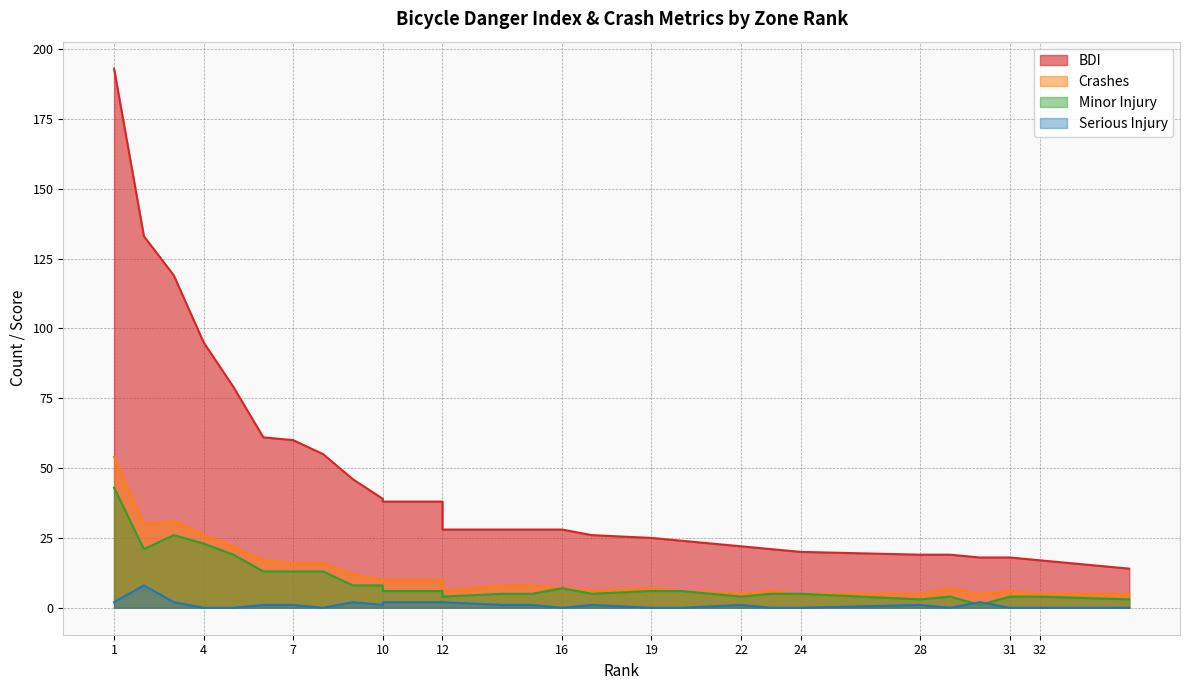

True or false: Crashes and Minor Injury cross at least once.

False